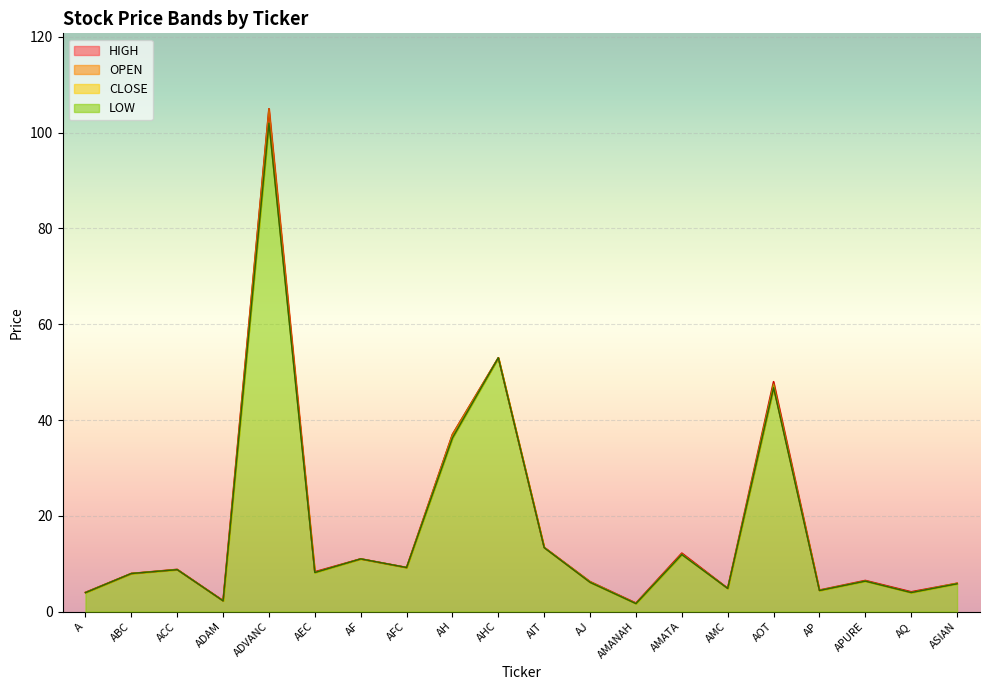

What is the label of the 16th point from the right?

ADVANC